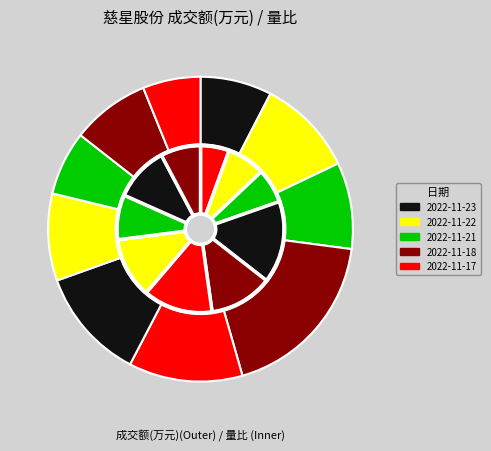

How many segments does this pie chart have?

10